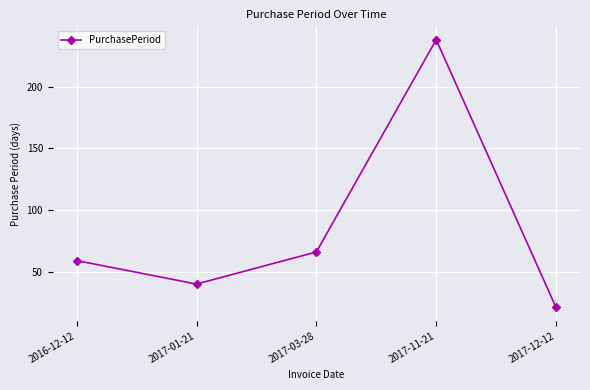

Rank the categories by value from highest to lowest.

2017-11-21, 2017-03-28, 2016-12-12, 2017-01-21, 2017-12-12